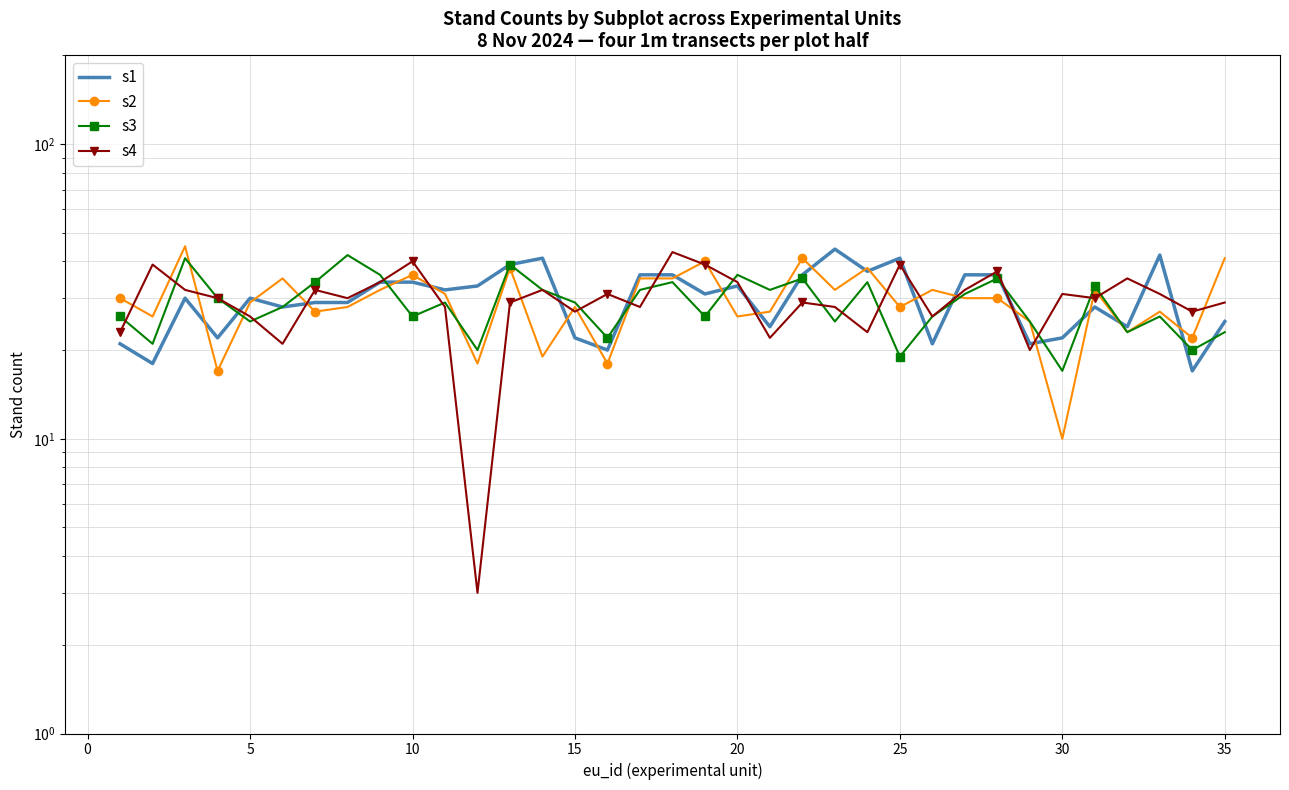

How many lines are shown in the chart?

4